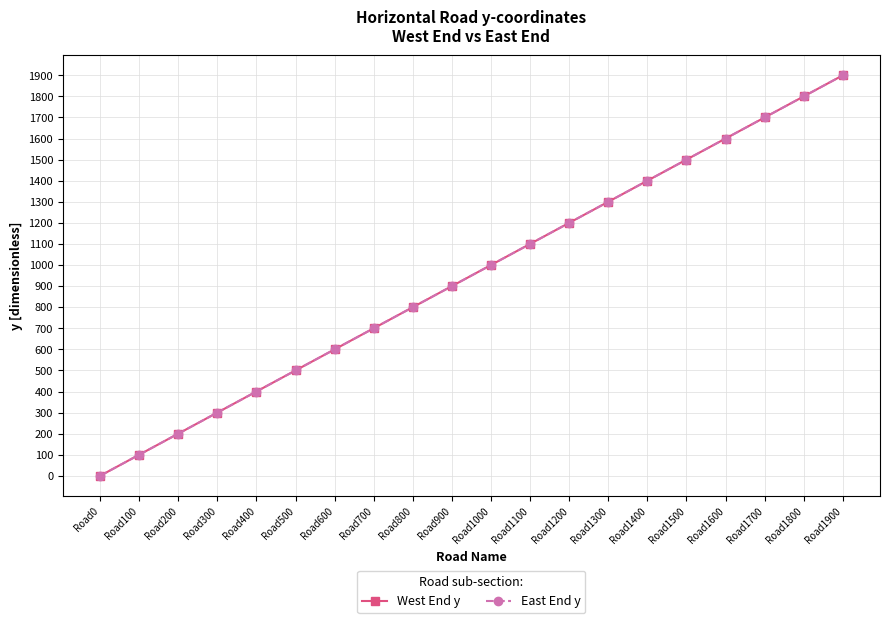

What is the value of the West End y point at the 14th from the left?

1300